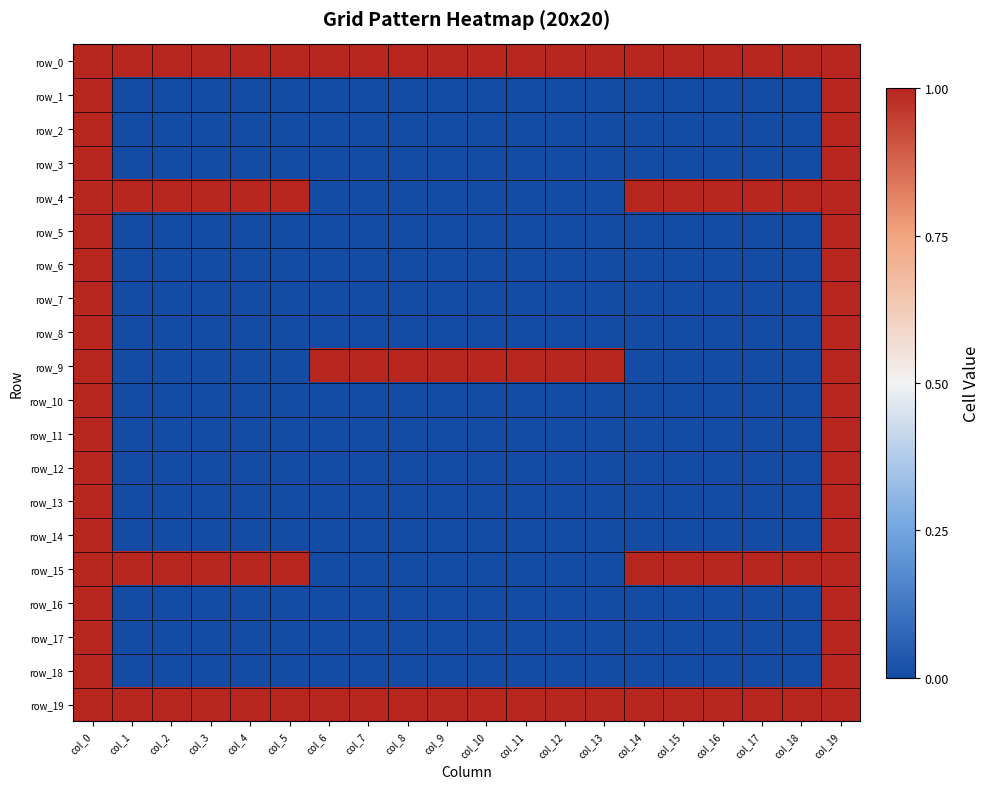

Which has a higher value, col_6 or col_18?

col_6